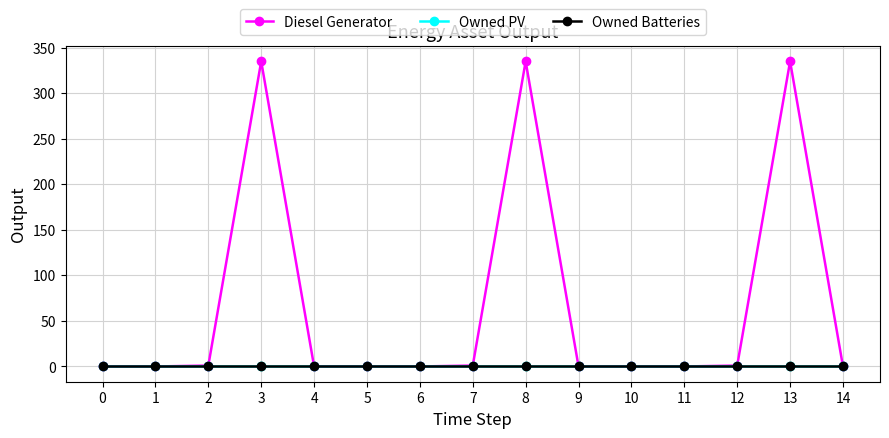

What is the sum of all Diesel Generator values?

1008